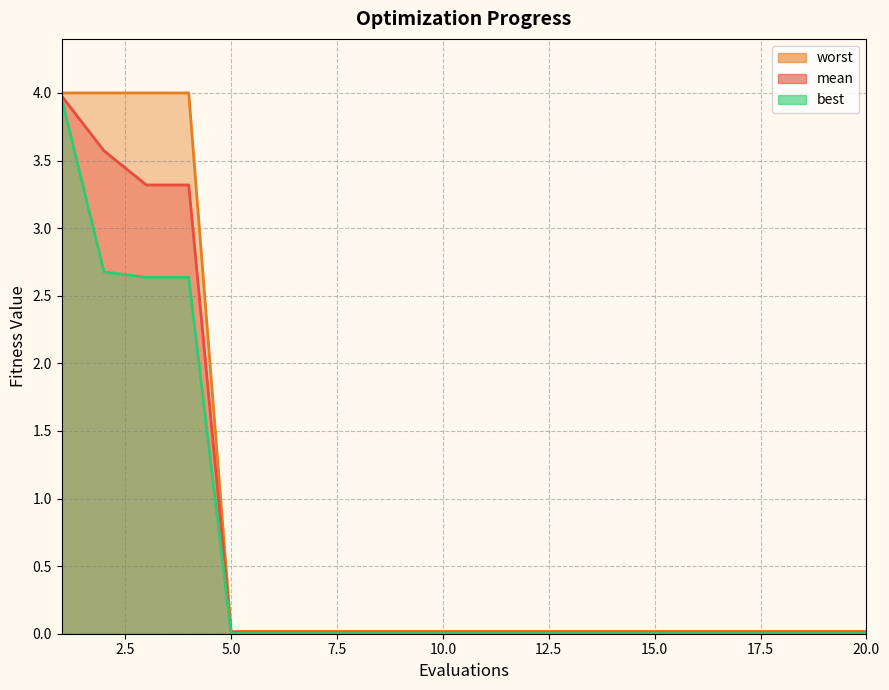

What is the average value of the worst series?

0.8